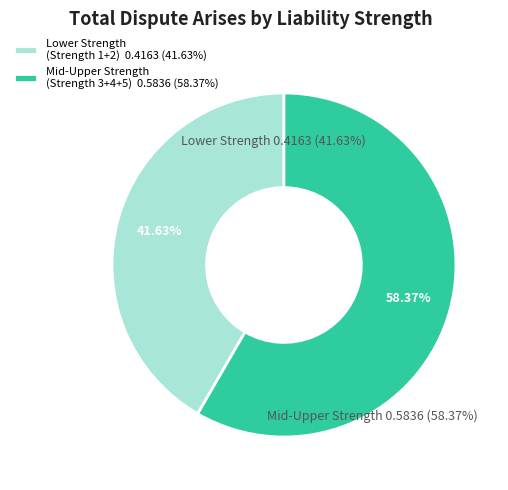

True or false: Liability Strength3 accounts for 31% of the total.

False